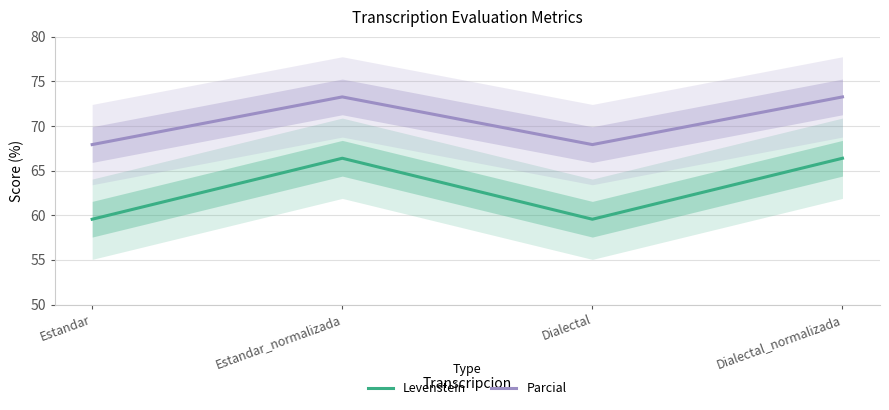

What is the value of the Parcial point at the 2nd from the left?

73.3